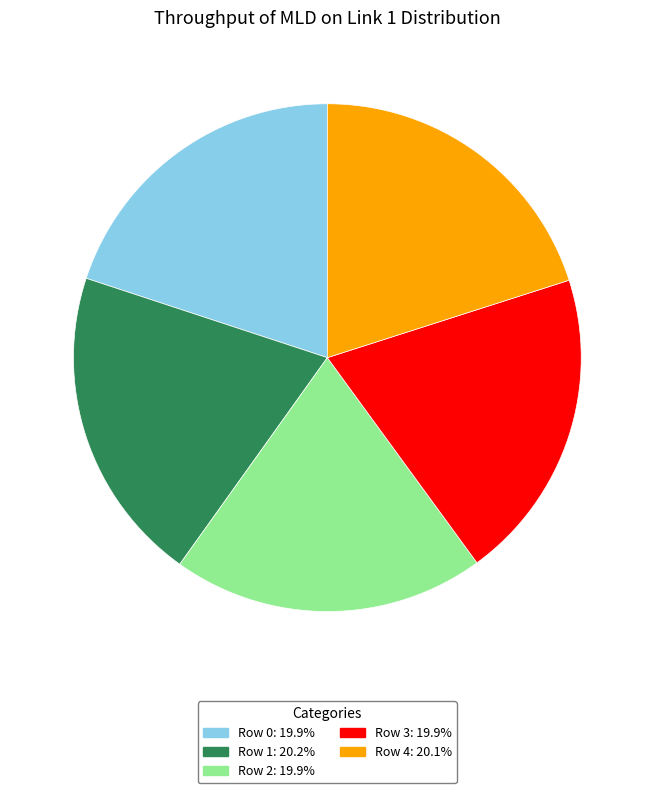

Is it true that Row 4 is 30% of the pie?

False